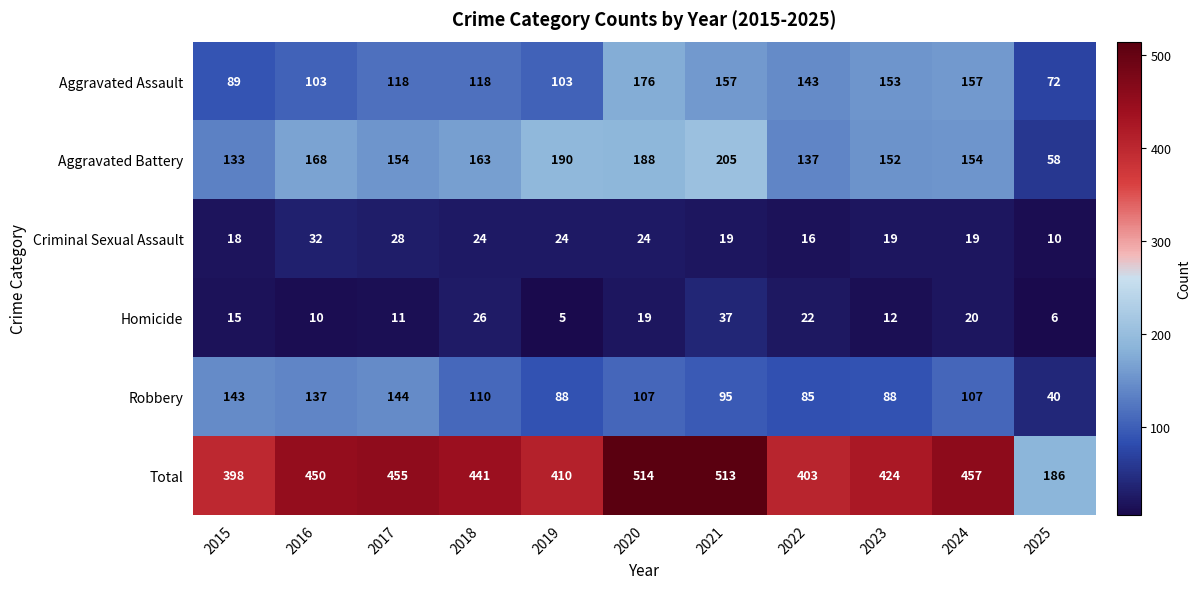

List the series in order of their peak value, highest first.

Total, Aggravated Battery, Aggravated Assault, Robbery, Homicide, Criminal Sexual Assault